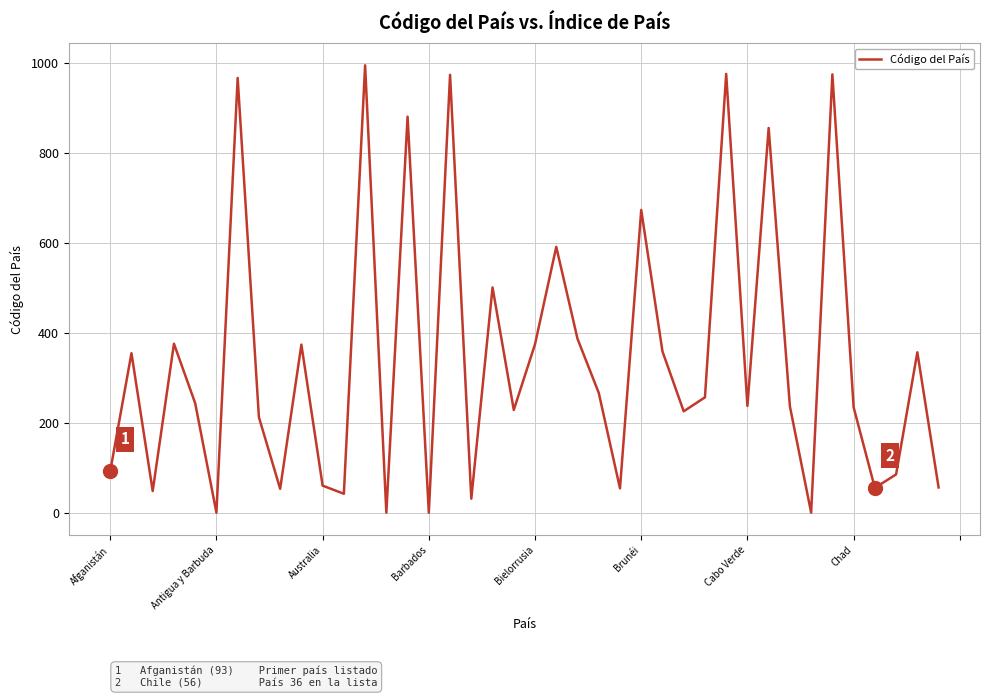

Is this an area chart (filled region under the line)?

No